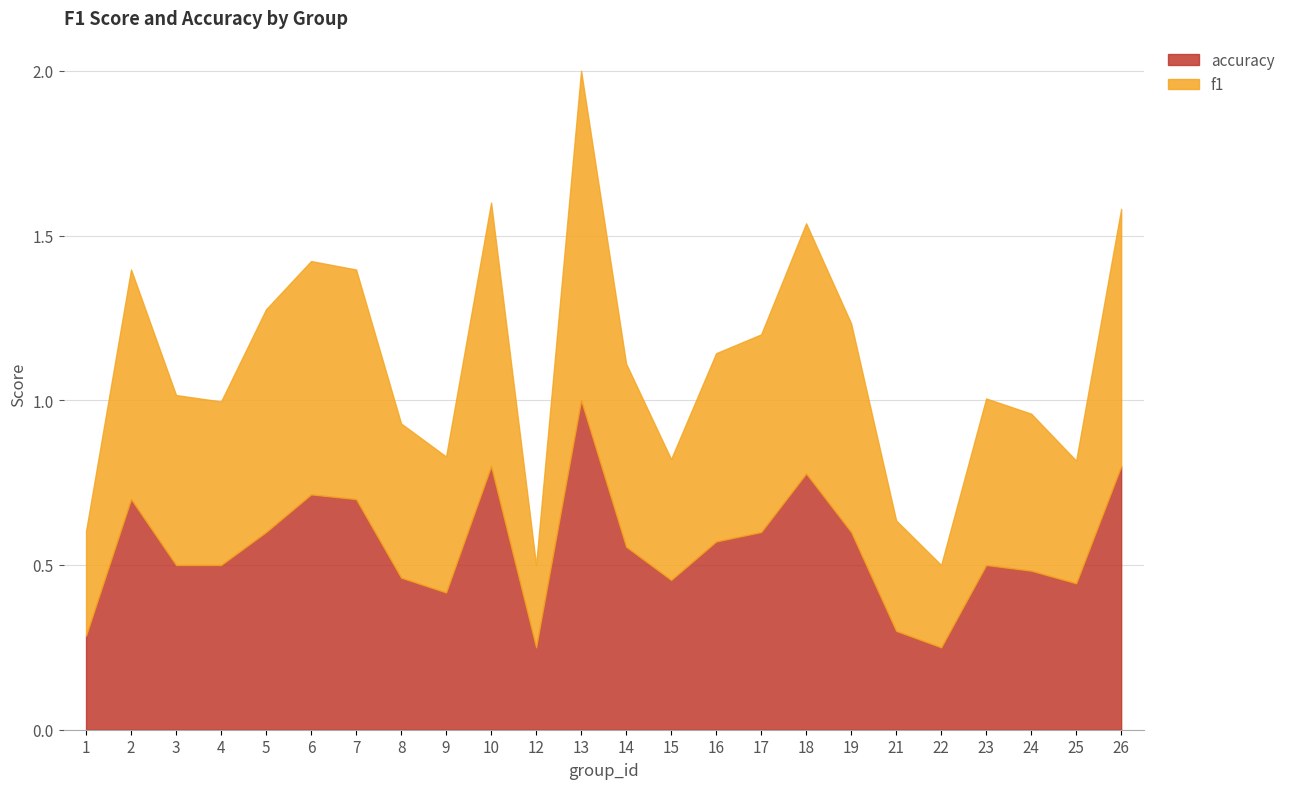

What value does the accuracy series have at 1?

0.3